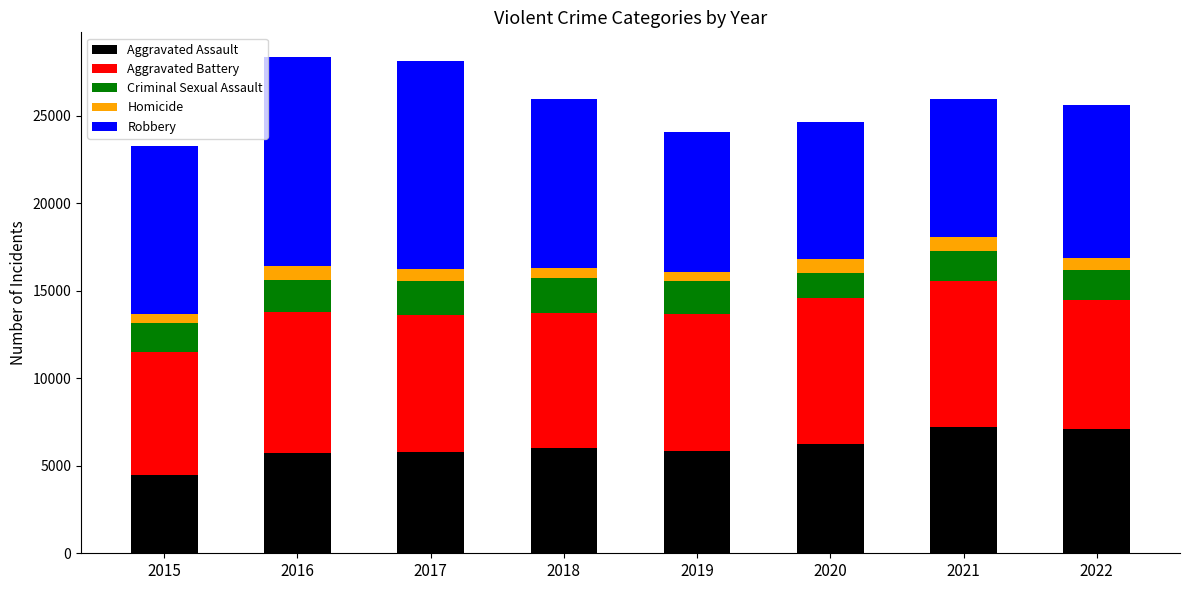

How many bars are there in total?

8